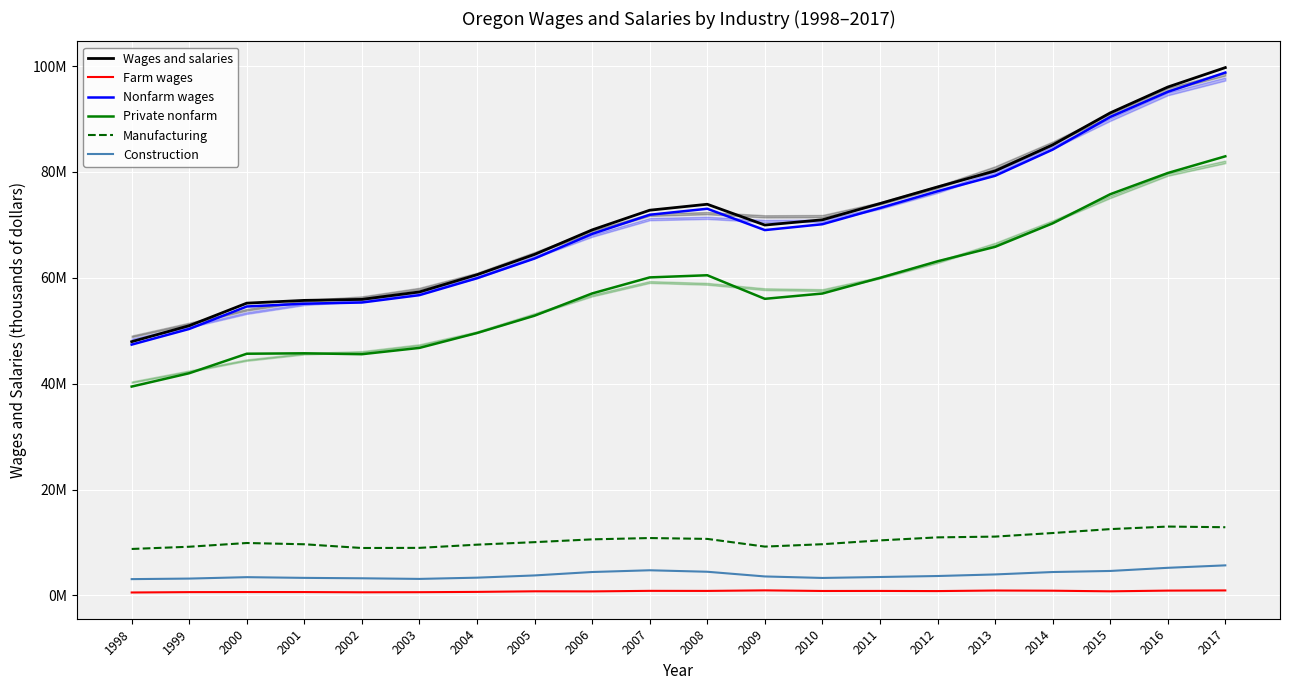

Which series has the largest total across all categories?

Wages and salaries